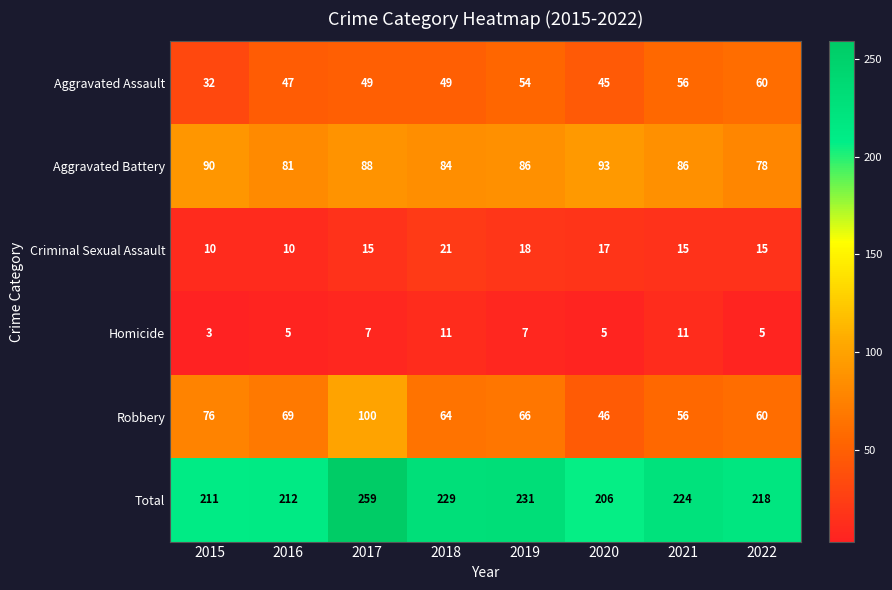

At how many categories does at least one series exceed 123?

8